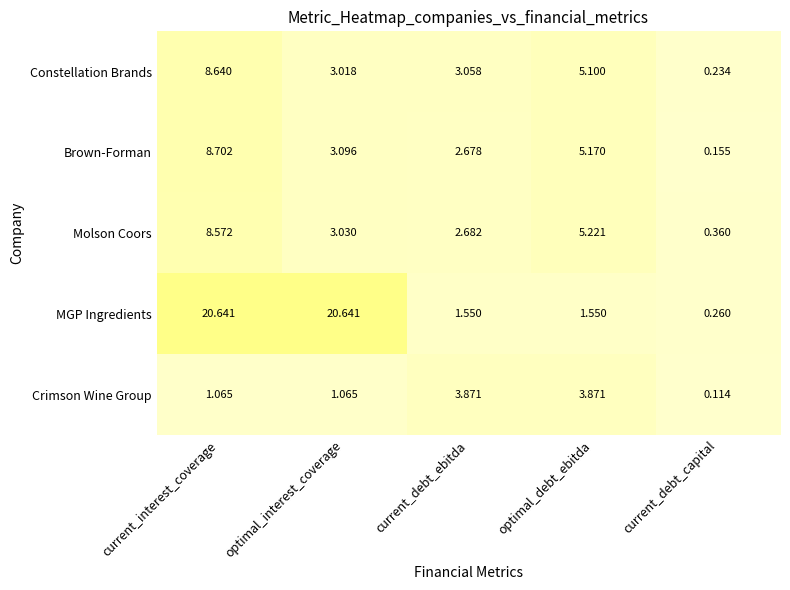

Which series has the widest spread of values?

MGP Ingredients